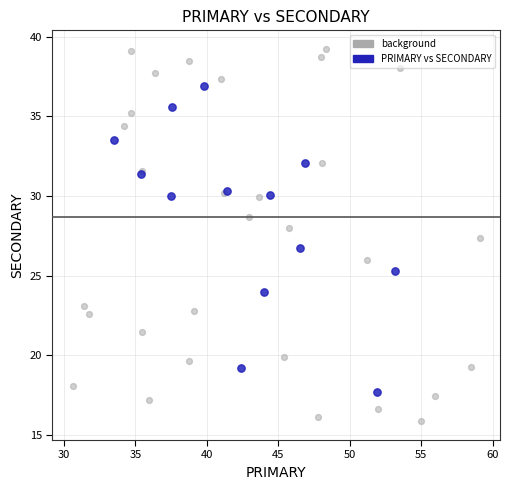

Which series reaches the minimum Y coordinate?

background